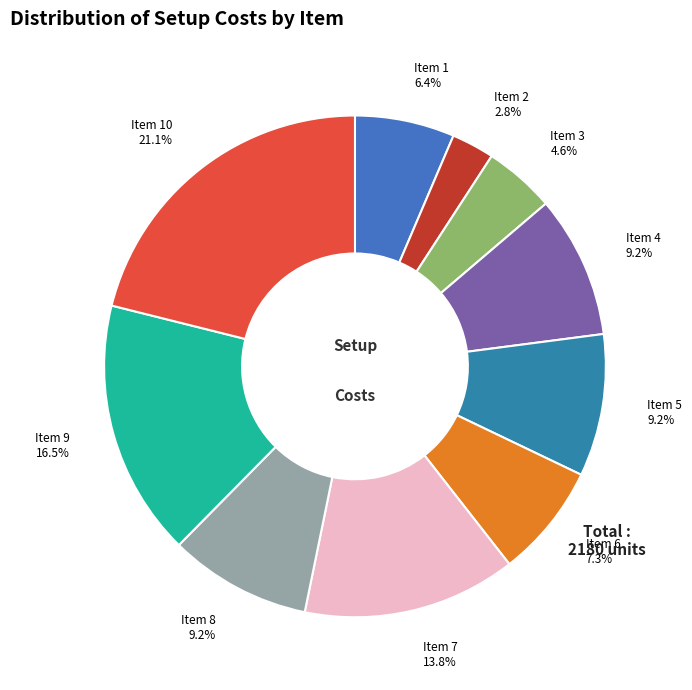

Between Item 7 and Item 5, which is larger?

Item 7